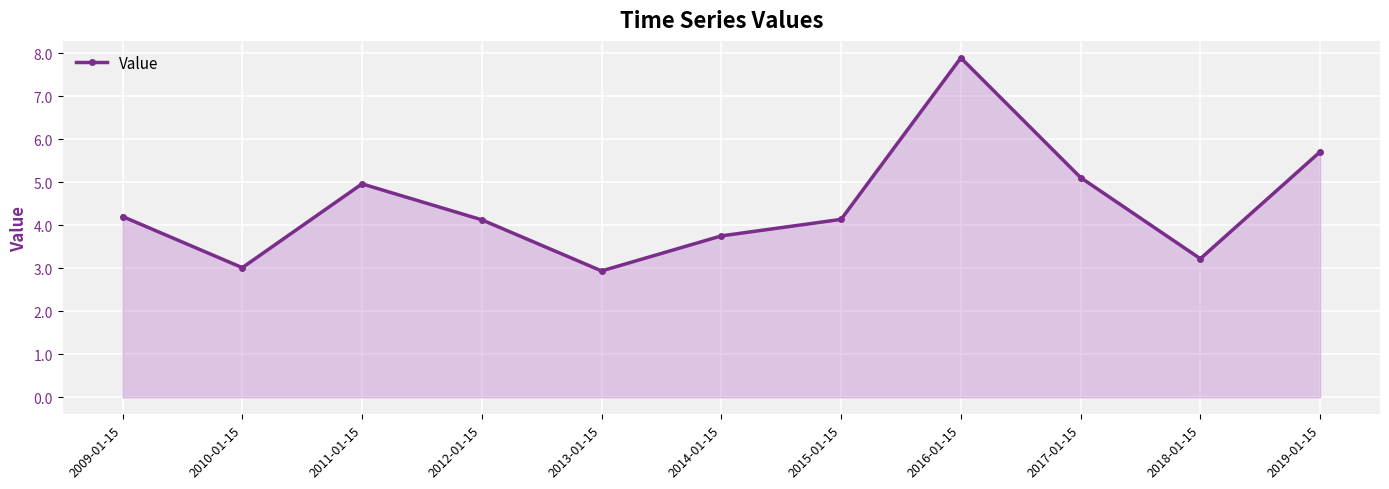

How many distinct data groups are displayed?

1